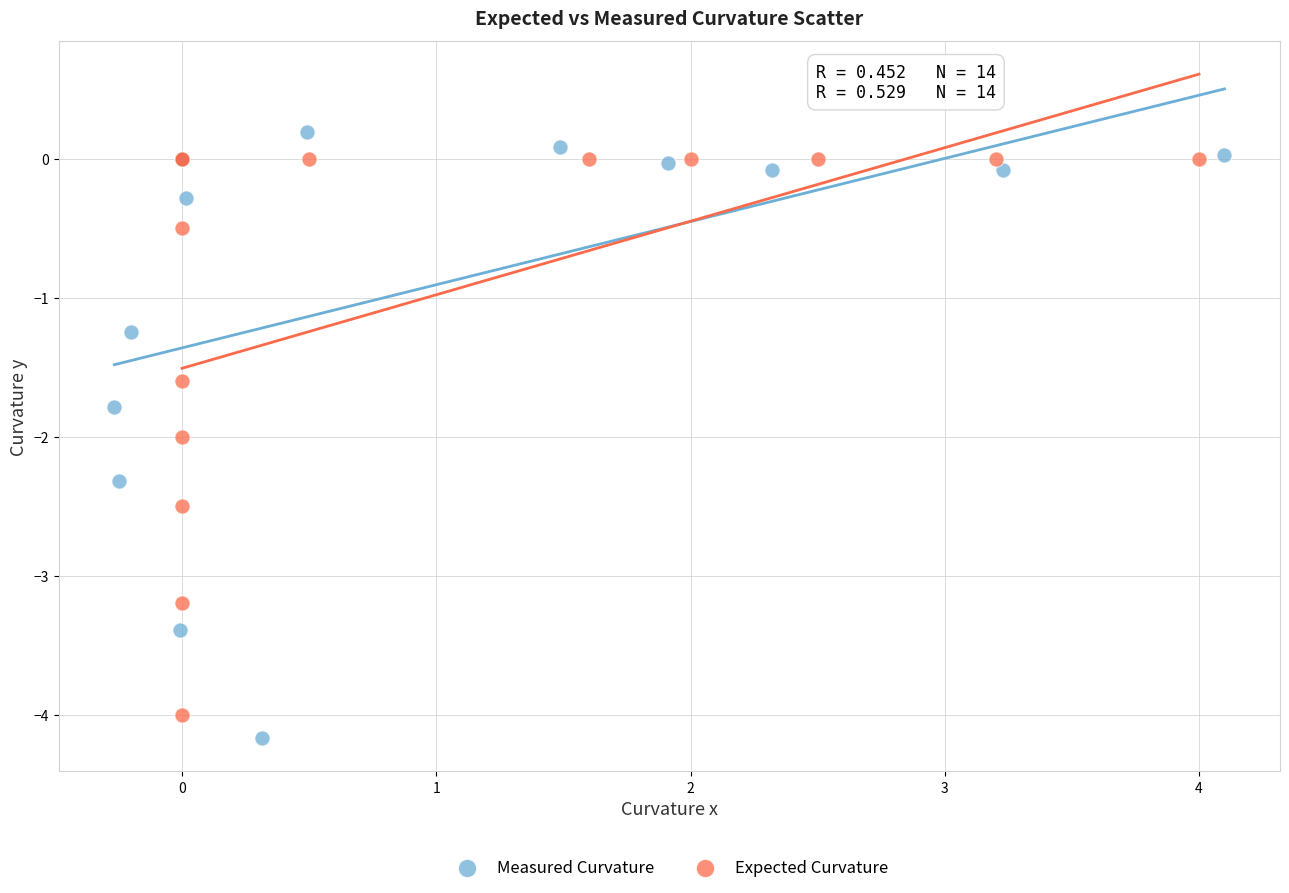

Which series has the widest spread of Y values?

Measured Curvature